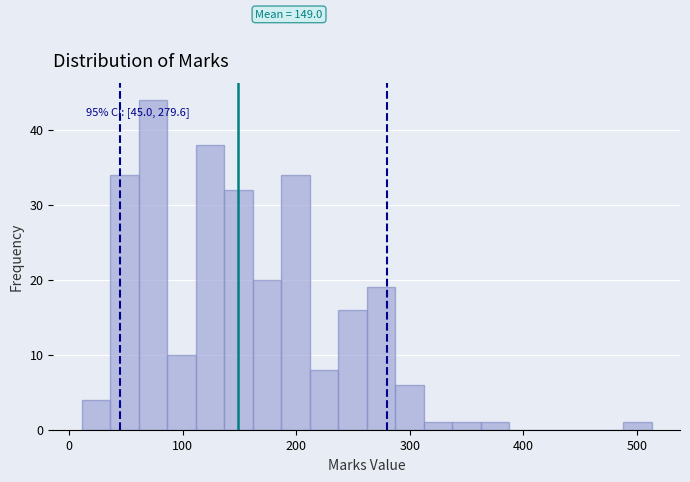

Around what value on the x-axis is the tallest bar? Give the approximate position of its centre, as read against the axis.

70